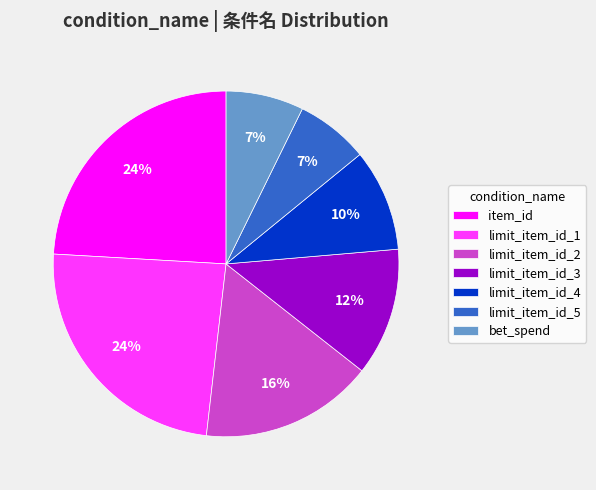

Between limit_item_id_3 and limit_item_id_1, which is larger?

limit_item_id_1